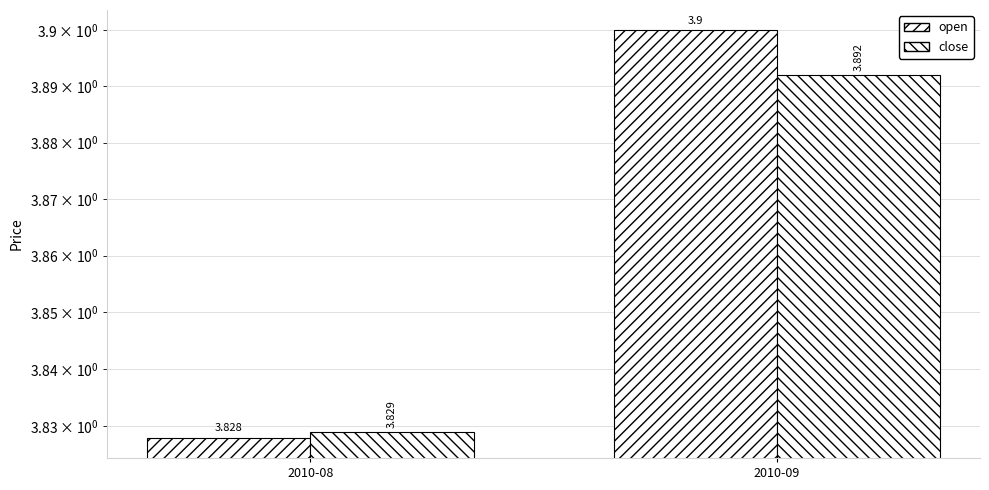

What is the average value of the open series?

3.9